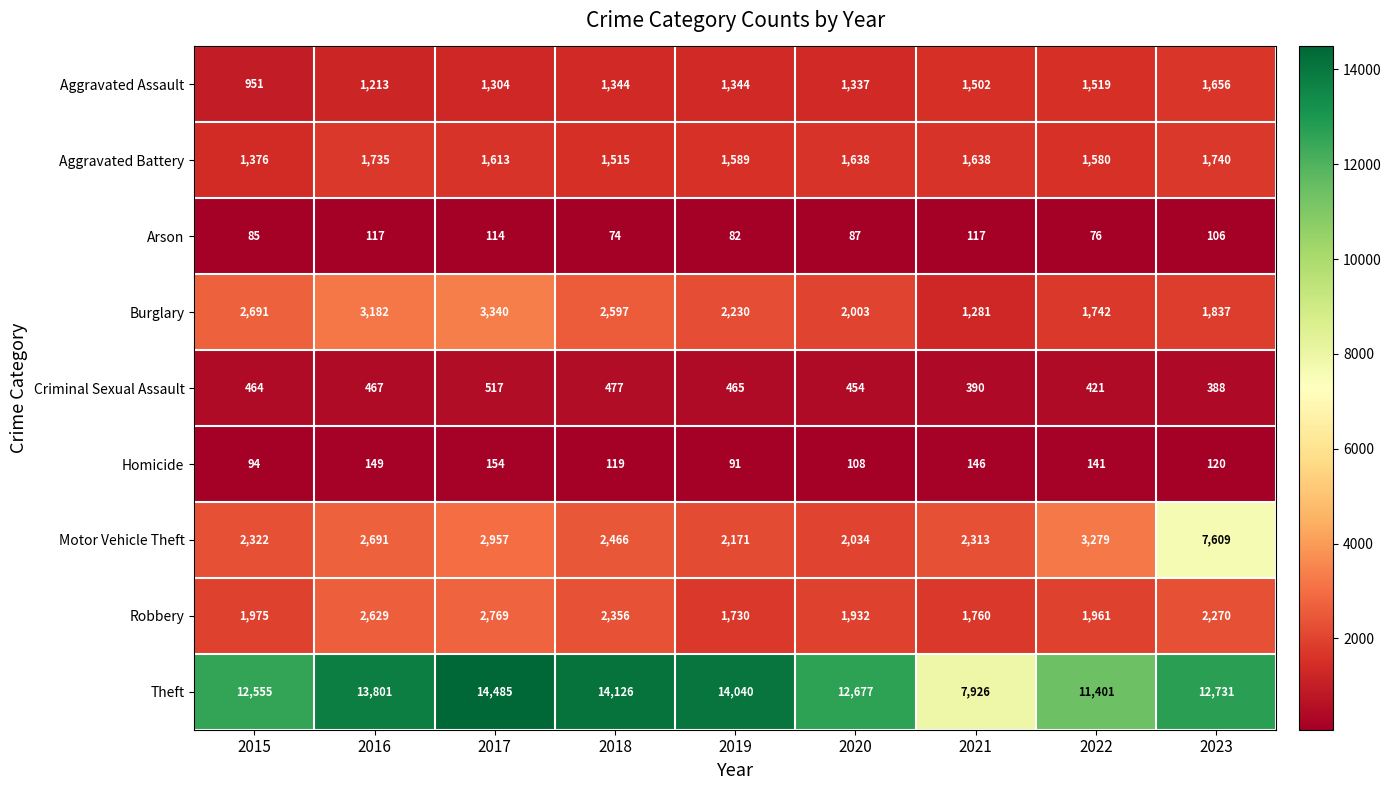

The Motor Vehicle Theft series shows 2313 at 2021. True or false?

True